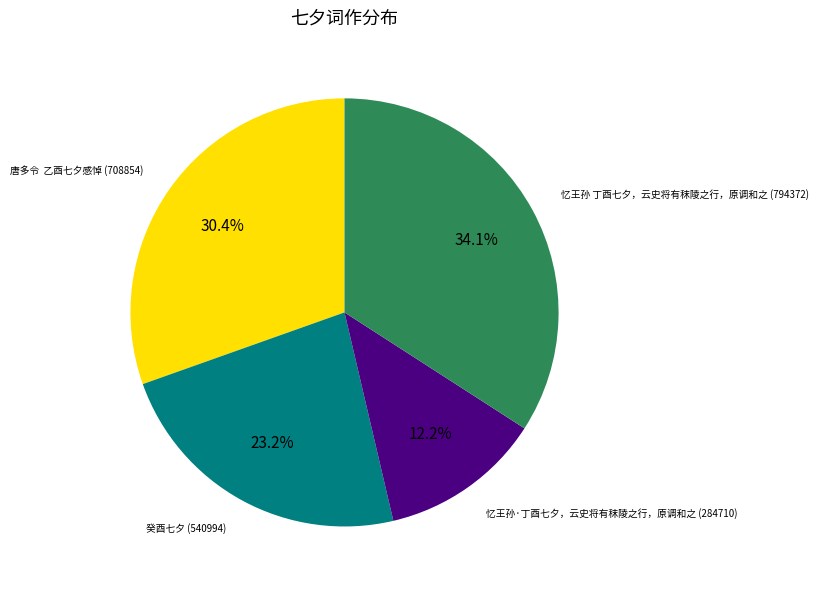

Does any single category account for the majority?

No